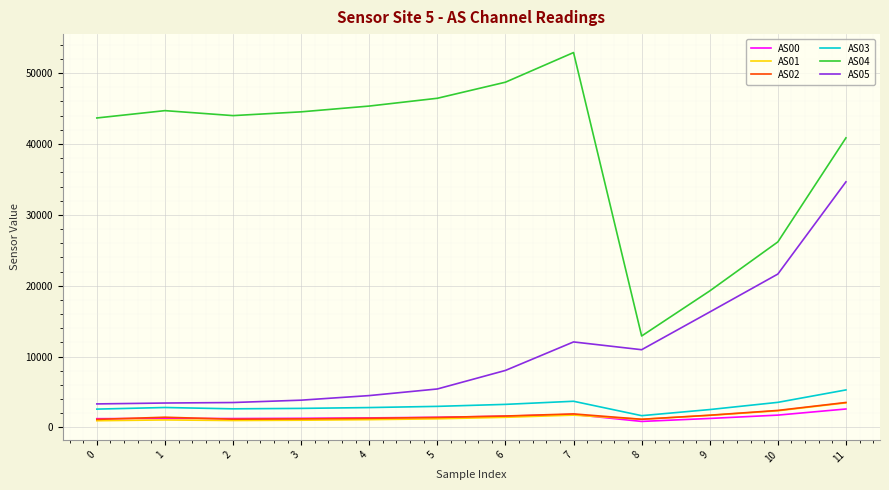

At which label does AS04 first exceed 44537?

1